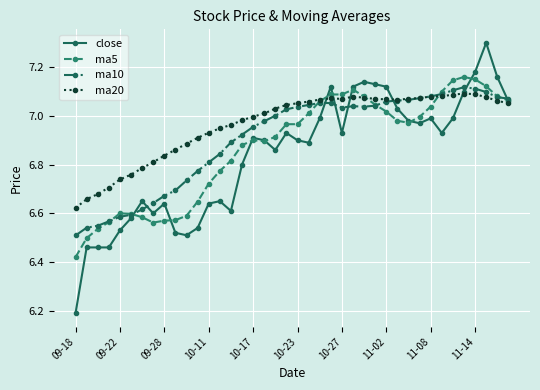

What is the maximum value shown in the chart?

7.3